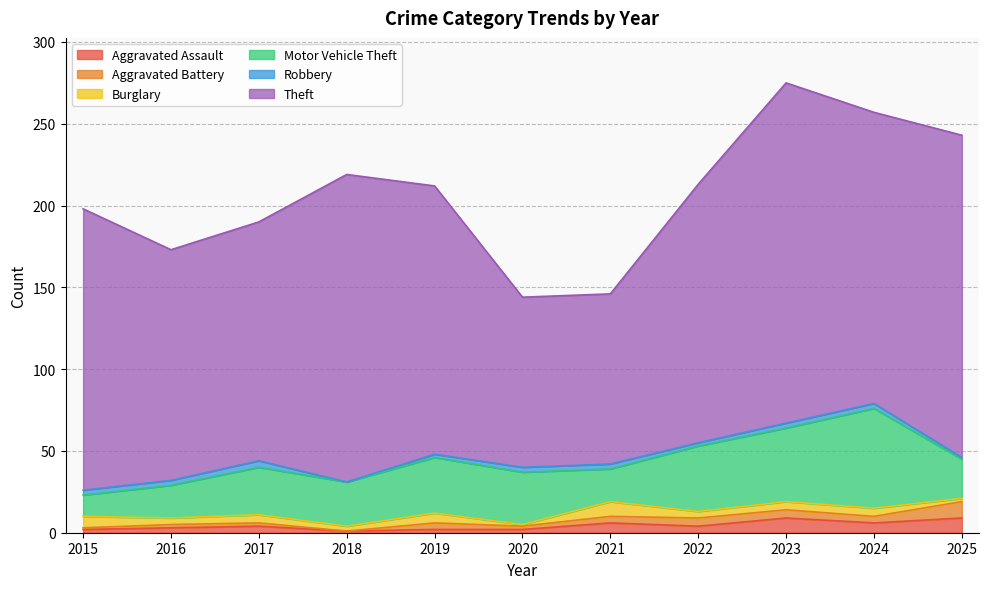

Which series changed the most between 2023 and 2024?

Theft